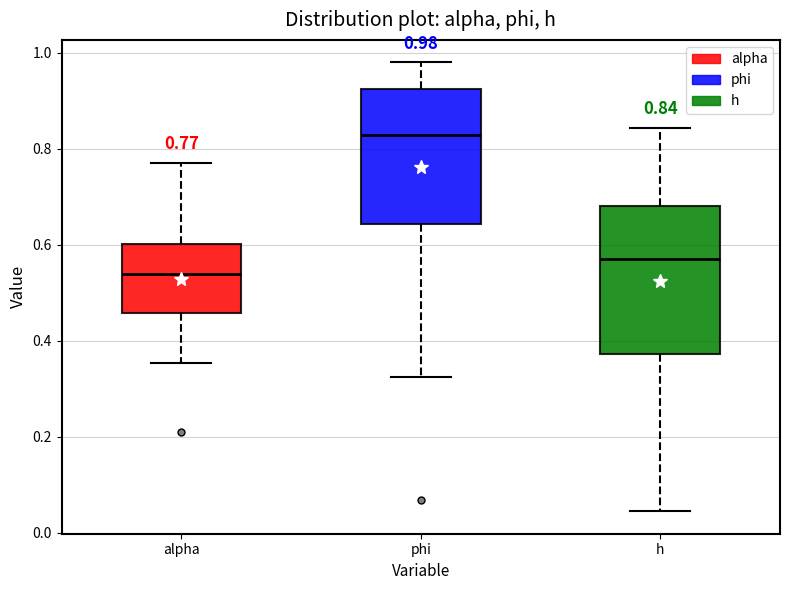

Which box is the tallest, from its lower edge to its upper edge?

h